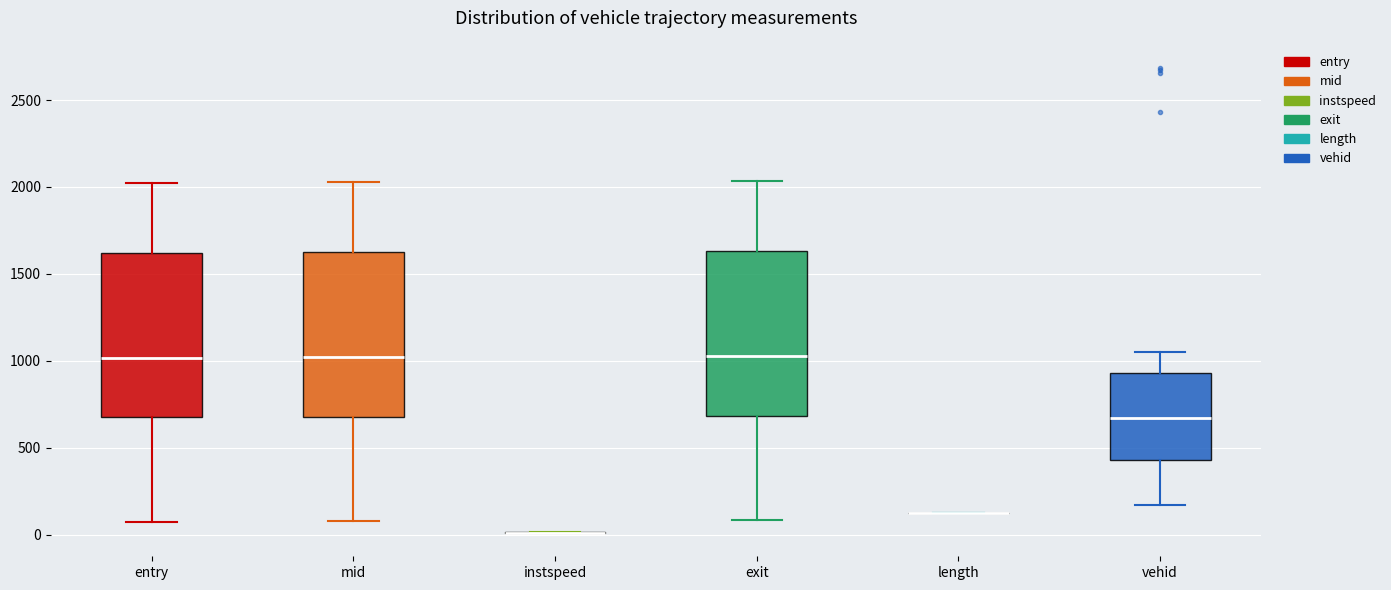

Where is the upper edge of the box for vehid on the y-axis? The values are not printed on the chart, so give them approximately, as read against the axis.

950